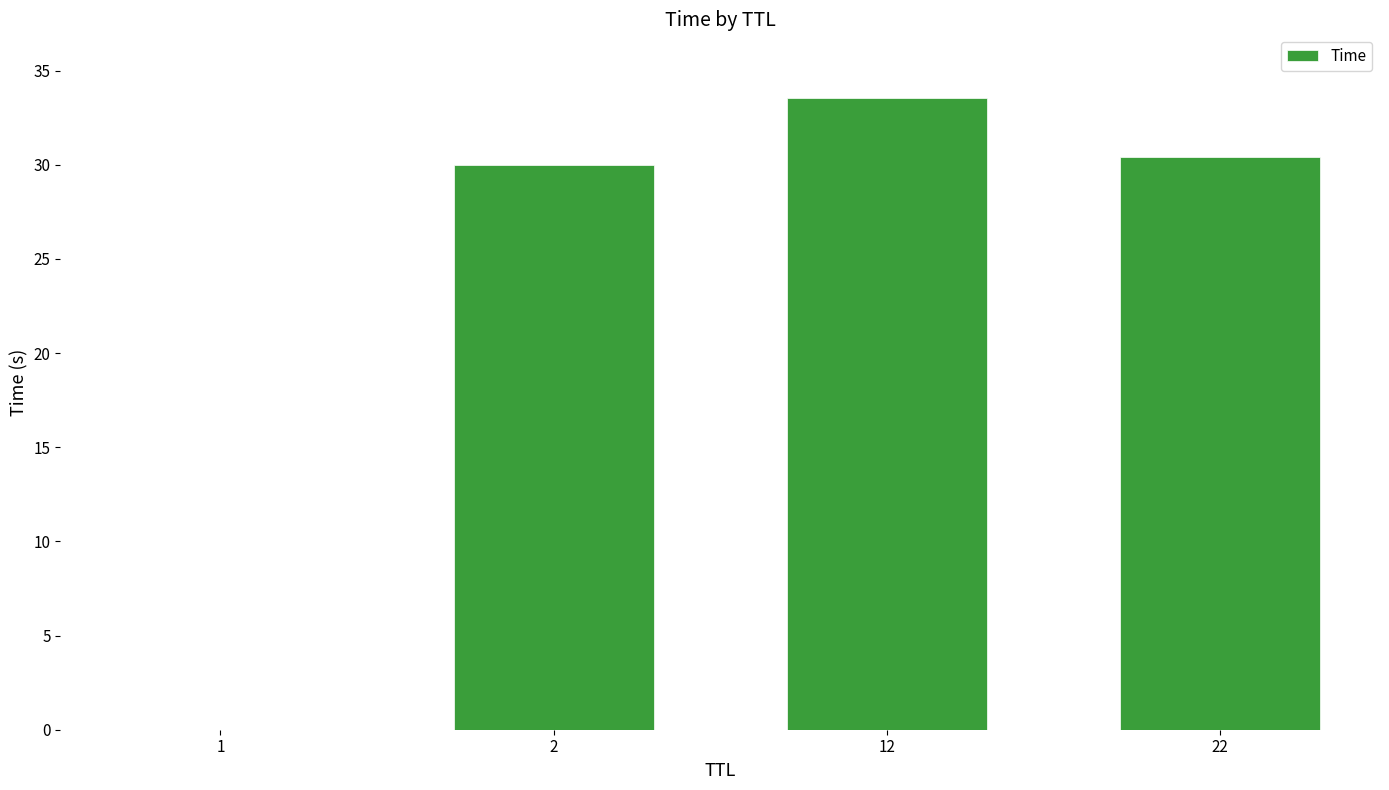

What is the difference between the values at 22 and 2?

0.4